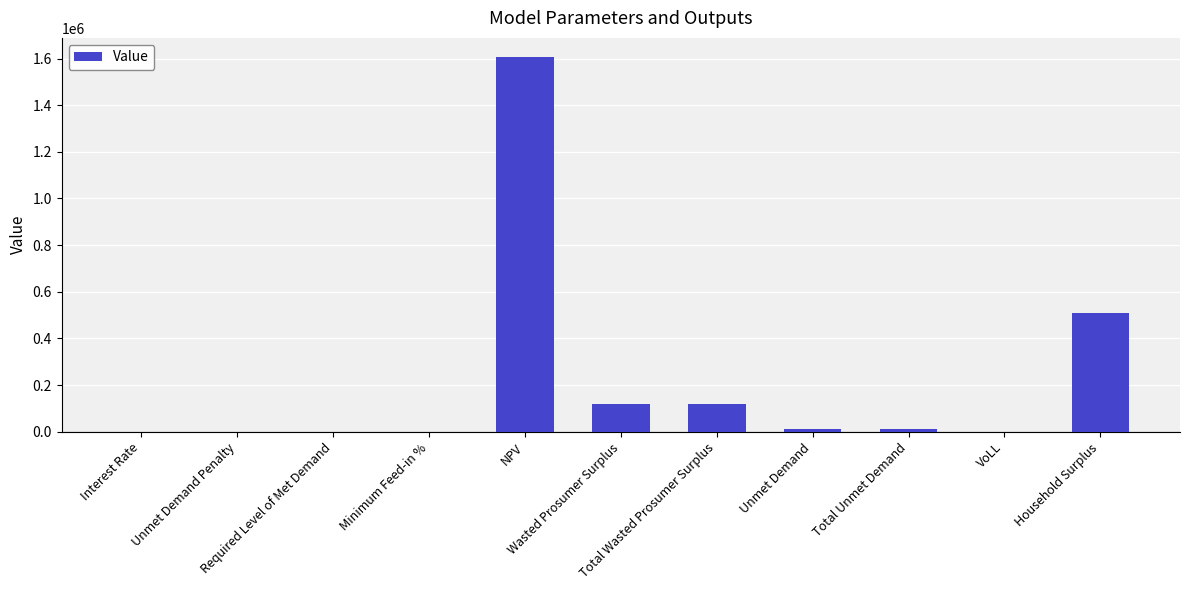

Is it true that the value at Interest Rate is 0.1?

True